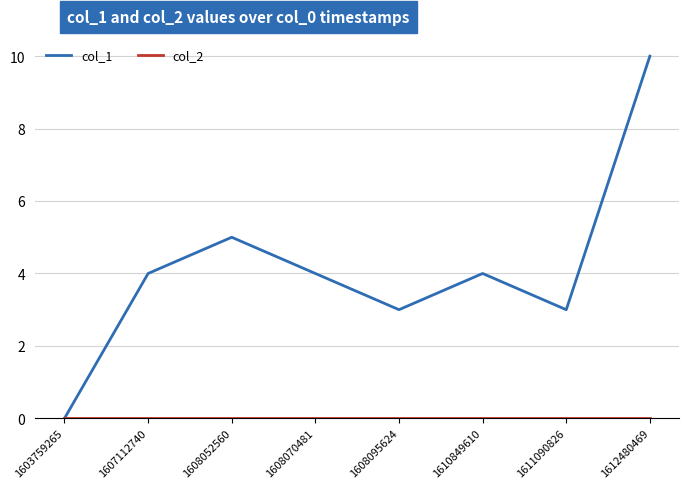

At which category is the sum across all series the highest?

1612480469